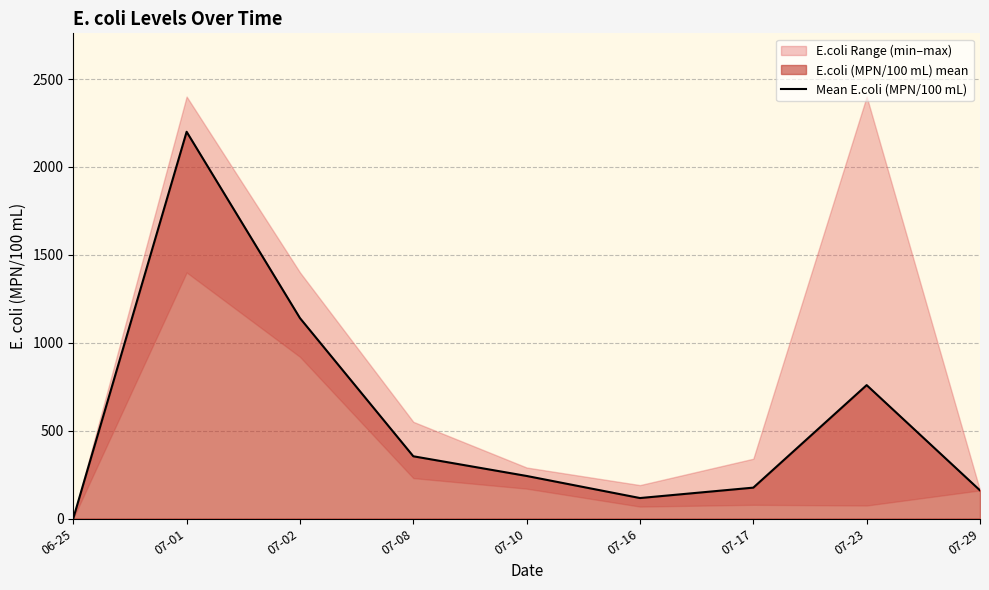

Where does the data first go above 242?

07-01